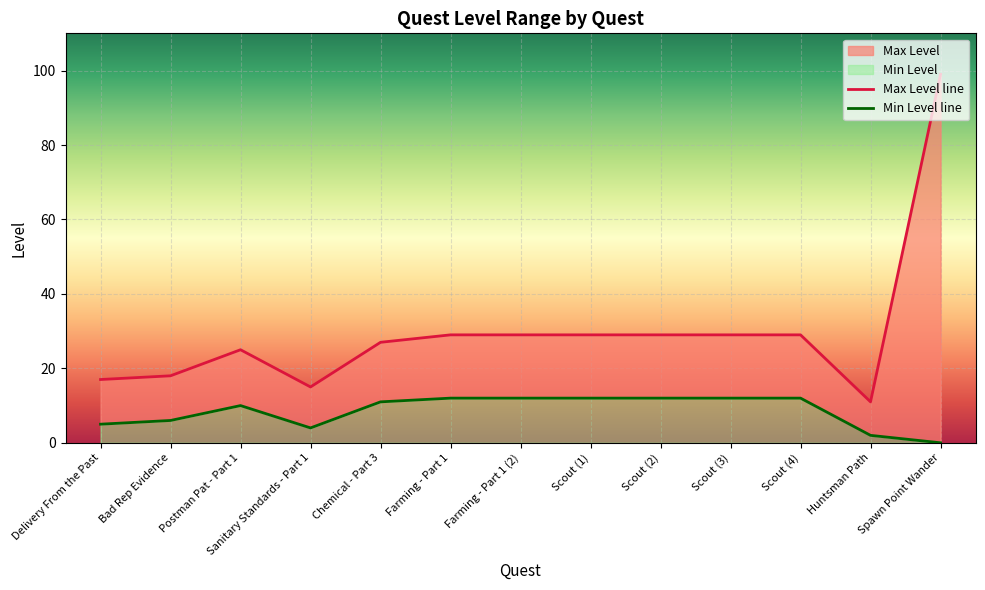

Reading left to right, what are all the values shown in this chart?

Max Level: Delivery From the Past=17	Bad Rep Evidence=18	Postman Pat - Part 1=25	Sanitary Standards - Part 1=15	Chemical - Part 3=27	Farming - Part 1=29	Farming - Part 1 (2)=29	Scout (1)=29	Scout (2)=29	Scout (3)=29	Scout (4)=29	Huntsman Path=11	Spawn Point Wander=99
Min Level: Delivery From the Past=5	Bad Rep Evidence=6	Postman Pat - Part 1=10	Sanitary Standards - Part 1=4	Chemical - Part 3=11	Farming - Part 1=12	Farming - Part 1 (2)=12	Scout (1)=12	Scout (2)=12	Scout (3)=12	Scout (4)=12	Huntsman Path=2	Spawn Point Wander=0